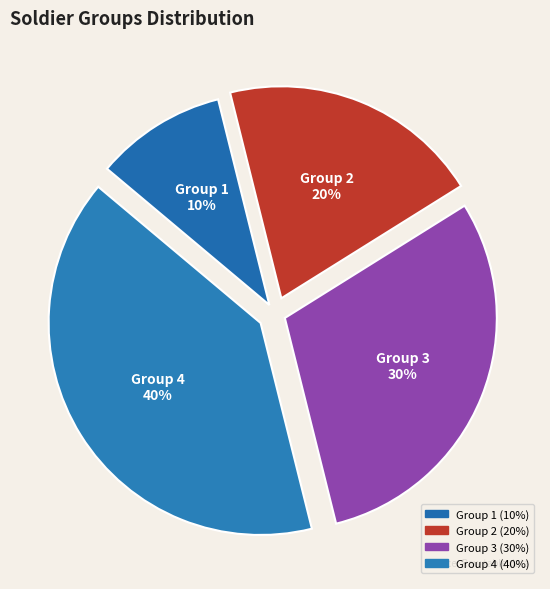

Between Group 1 and Group 2, which is larger?

Group 2